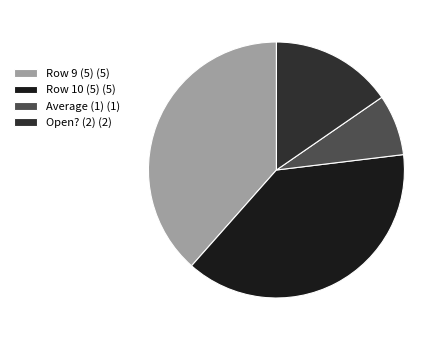

Count the number of slices in the pie.

4